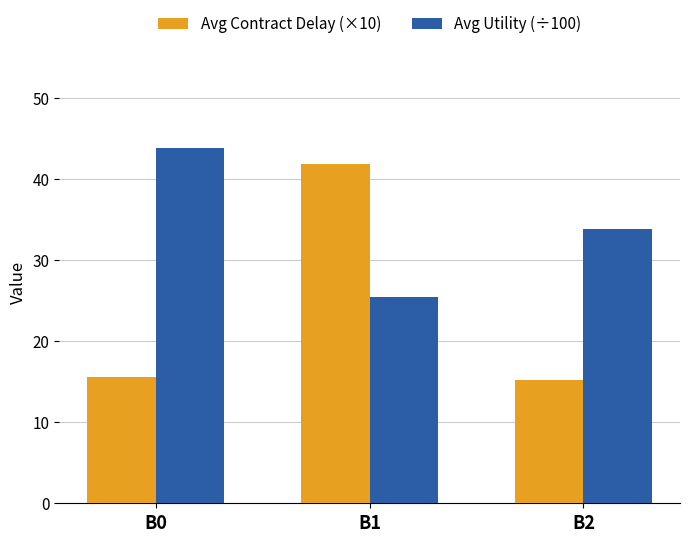

How many bars are there in each group?

2